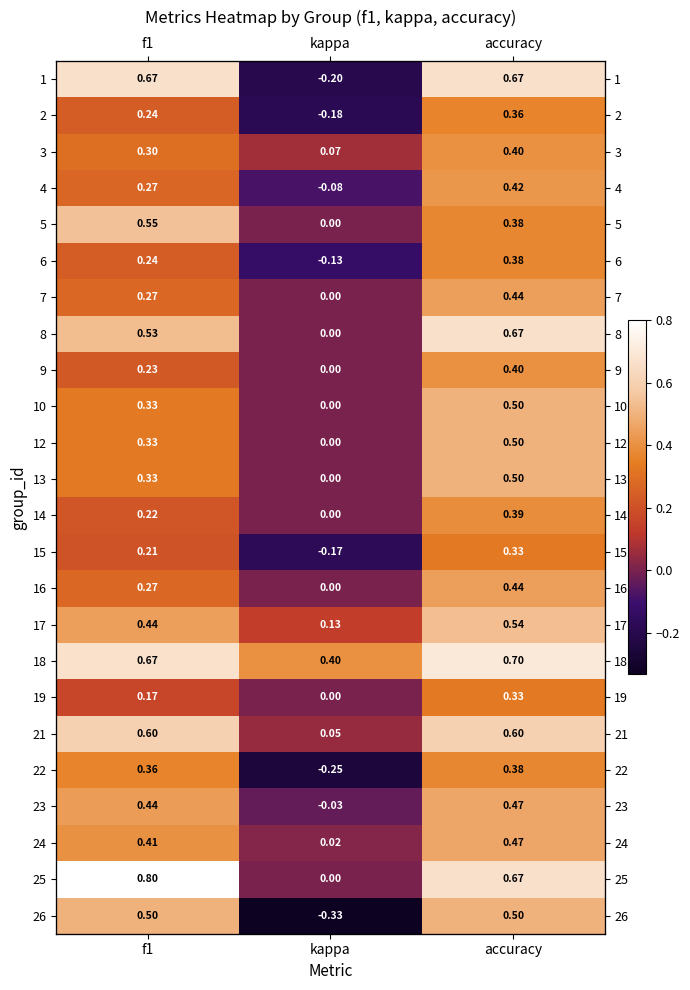

What is the total value across all series at kappa?

-0.7